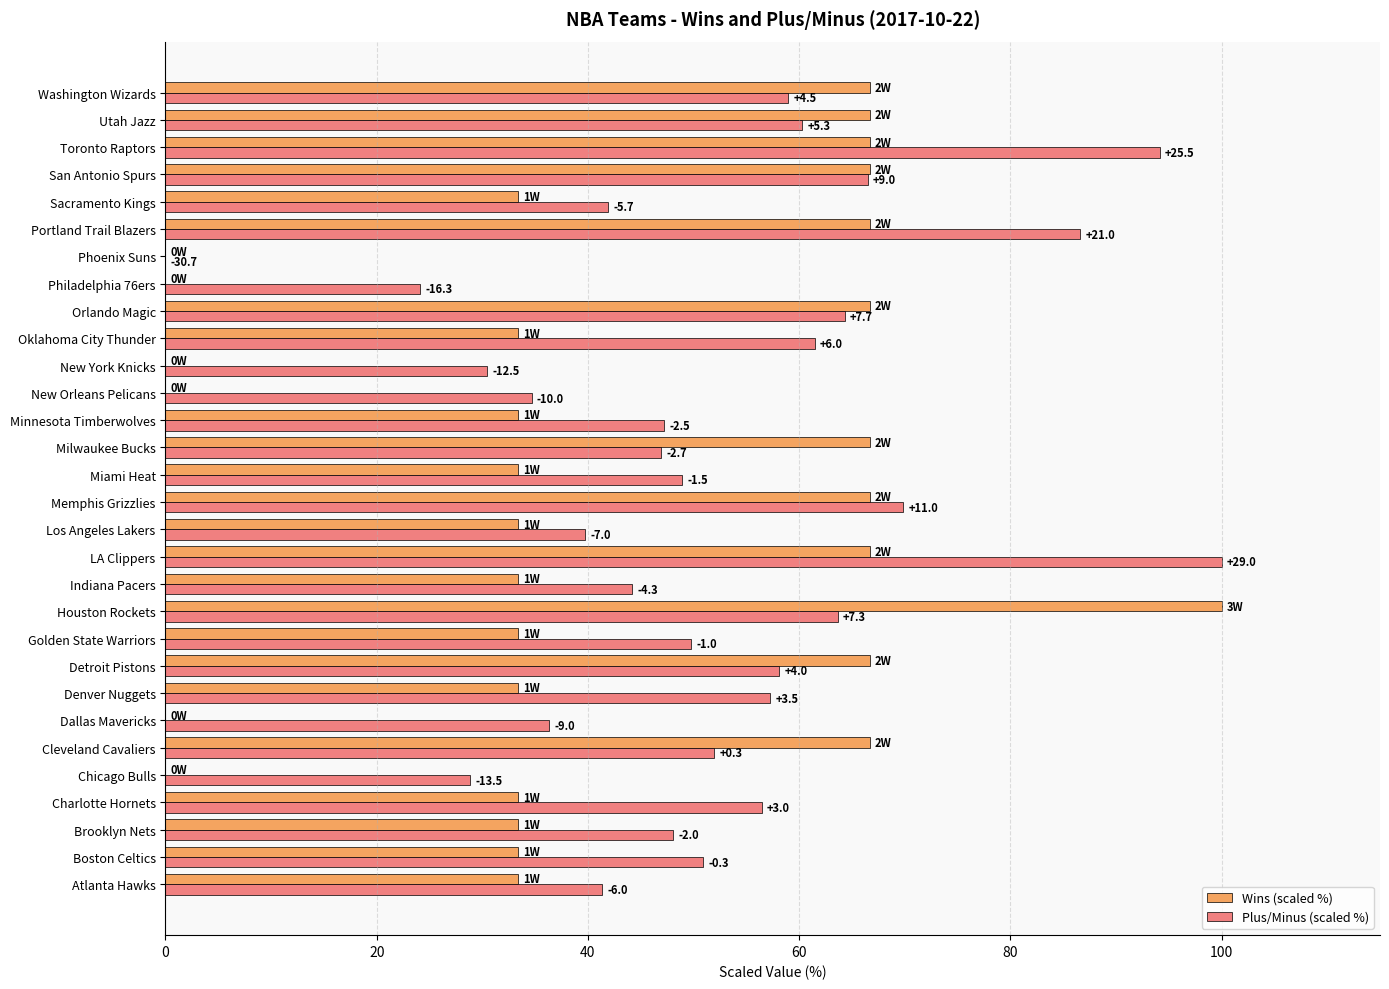

What is the value of the Wins (scaled %) bar at the 15th from the left?

66.7